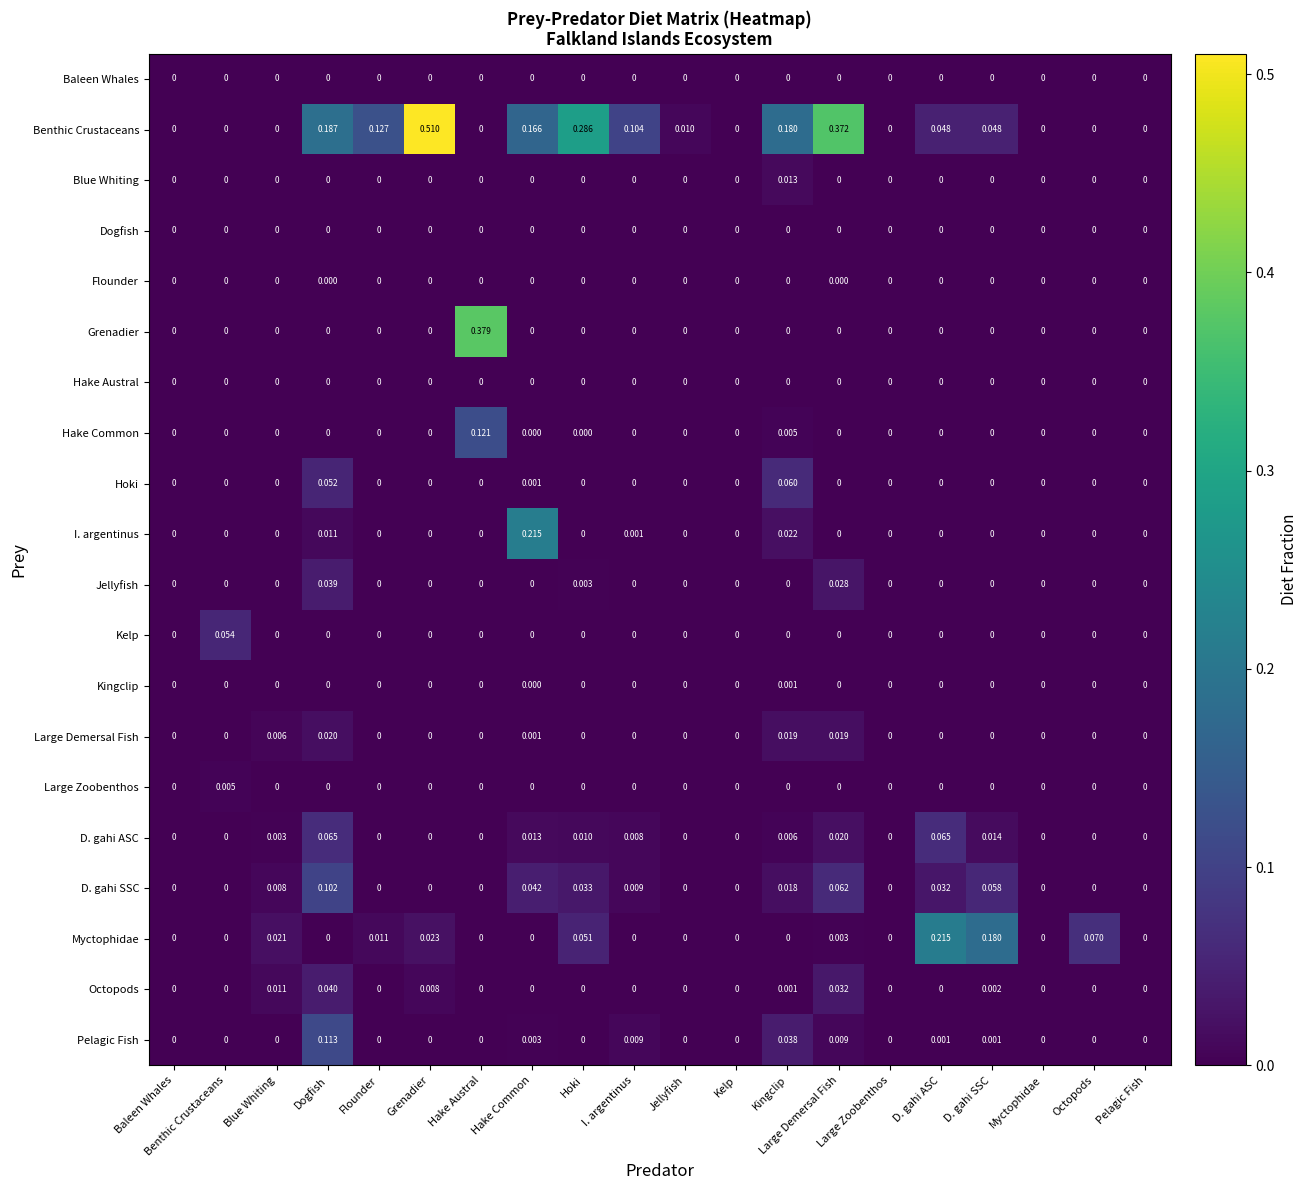

Which series changed the most between D. gahi SSC and Octopods?

Myctophidae